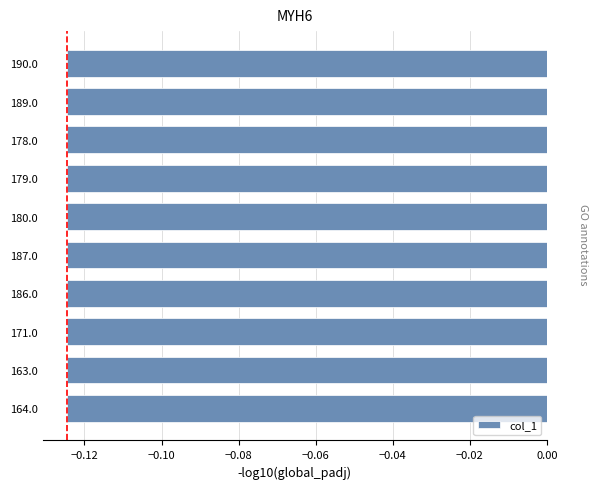

What is the label of the 8th bar from the top?

171.0